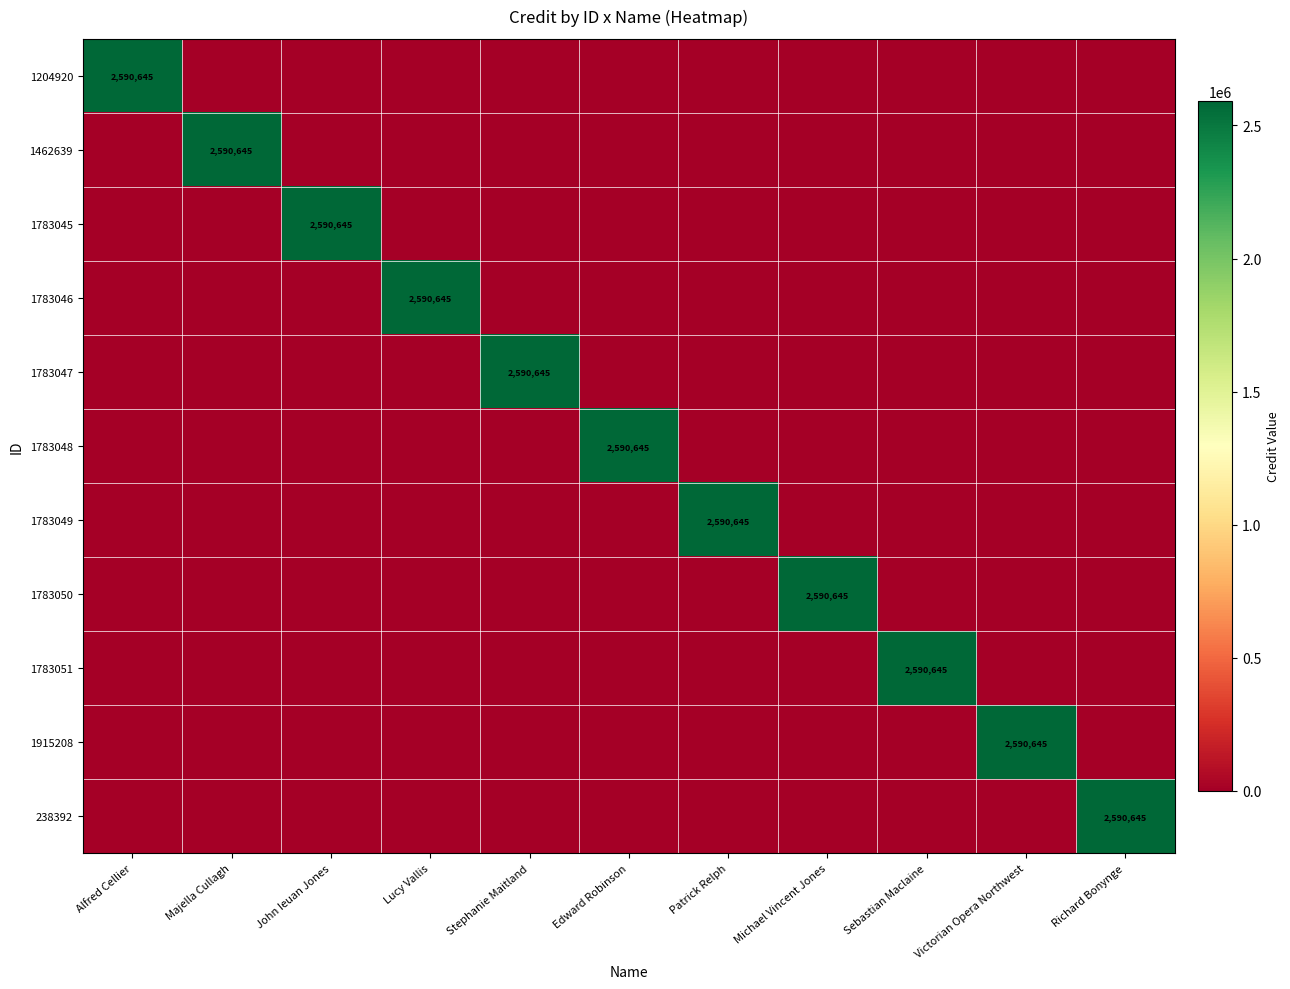

Which series has the largest range (max minus min)?

1204920